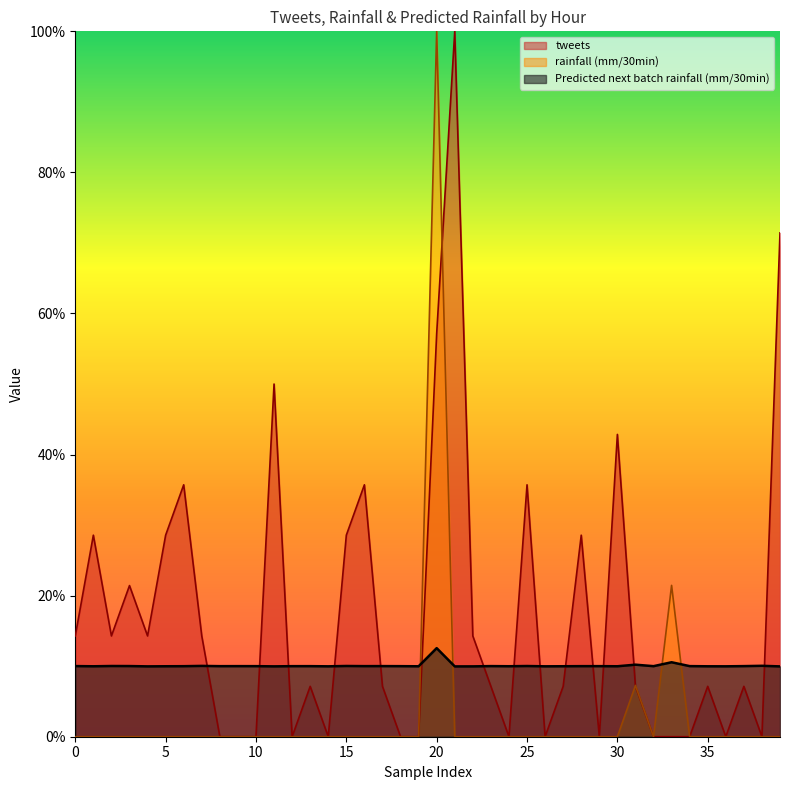

What is the sum of all tweets values?

6.9